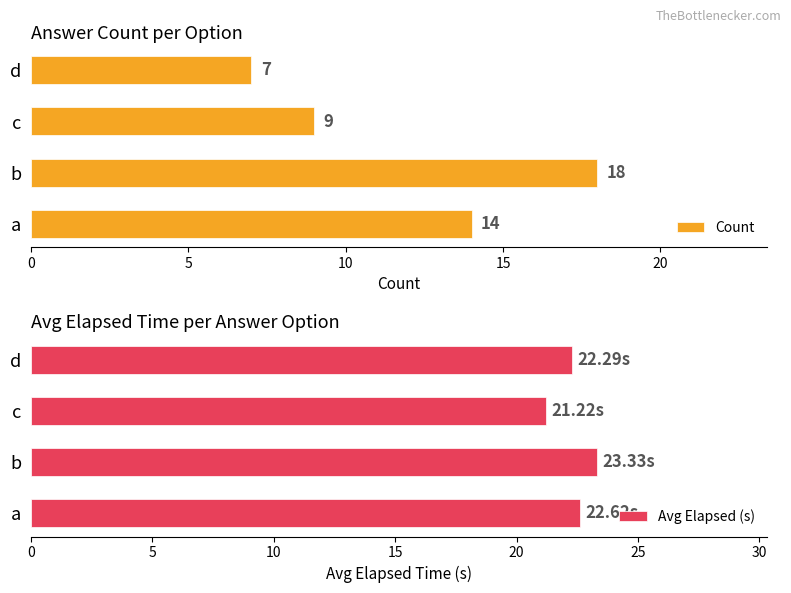

List the labels in order of Count value, largest first.

b, a, c, d